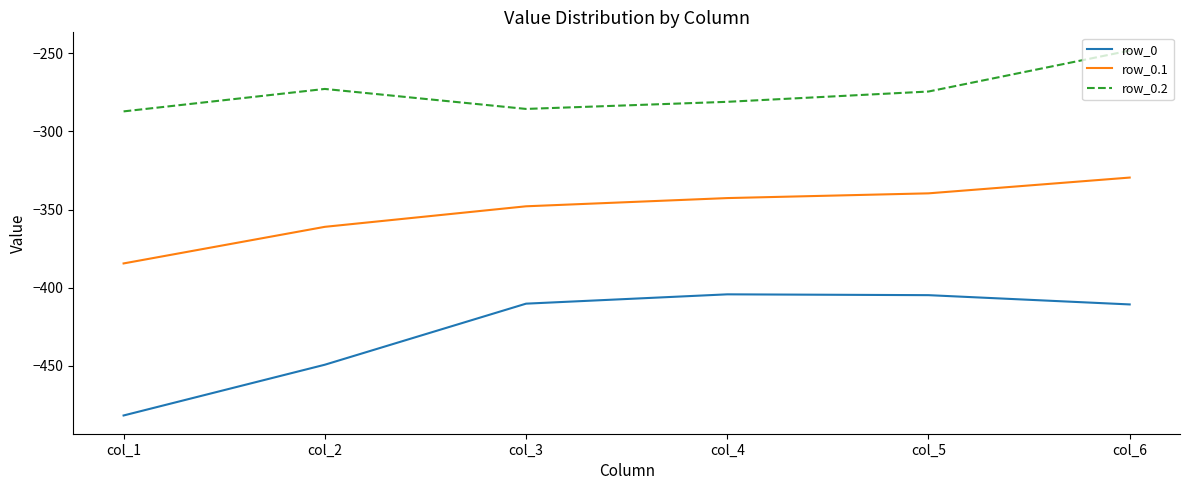

True or false: row_0.1 and row_0.2 intersect in this chart.

False